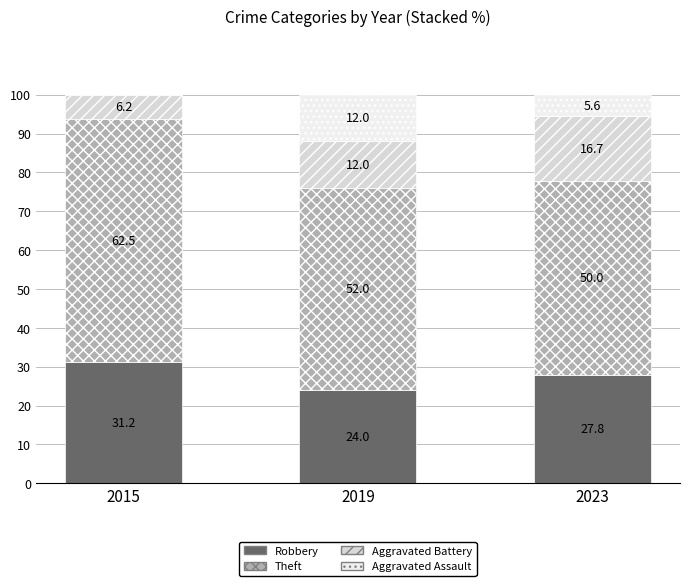

Are the bars grouped side by side (vs. stacked)?

No